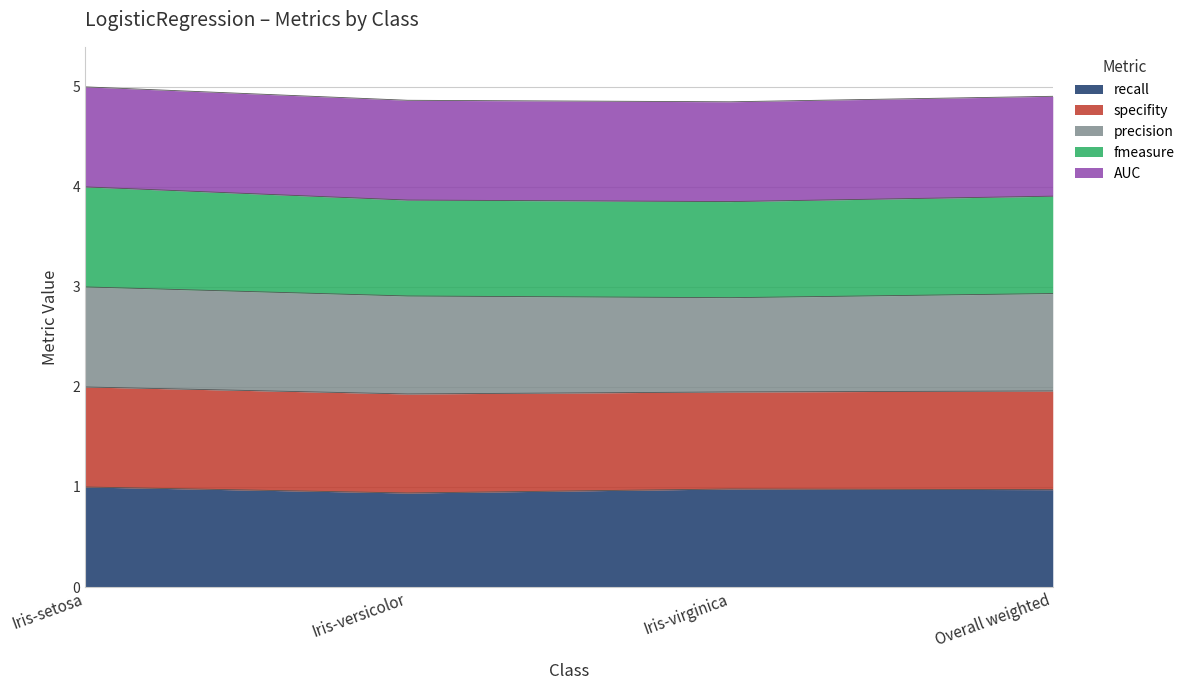

What are all the series names shown in the legend?

recall, specifity, precision, fmeasure, AUC